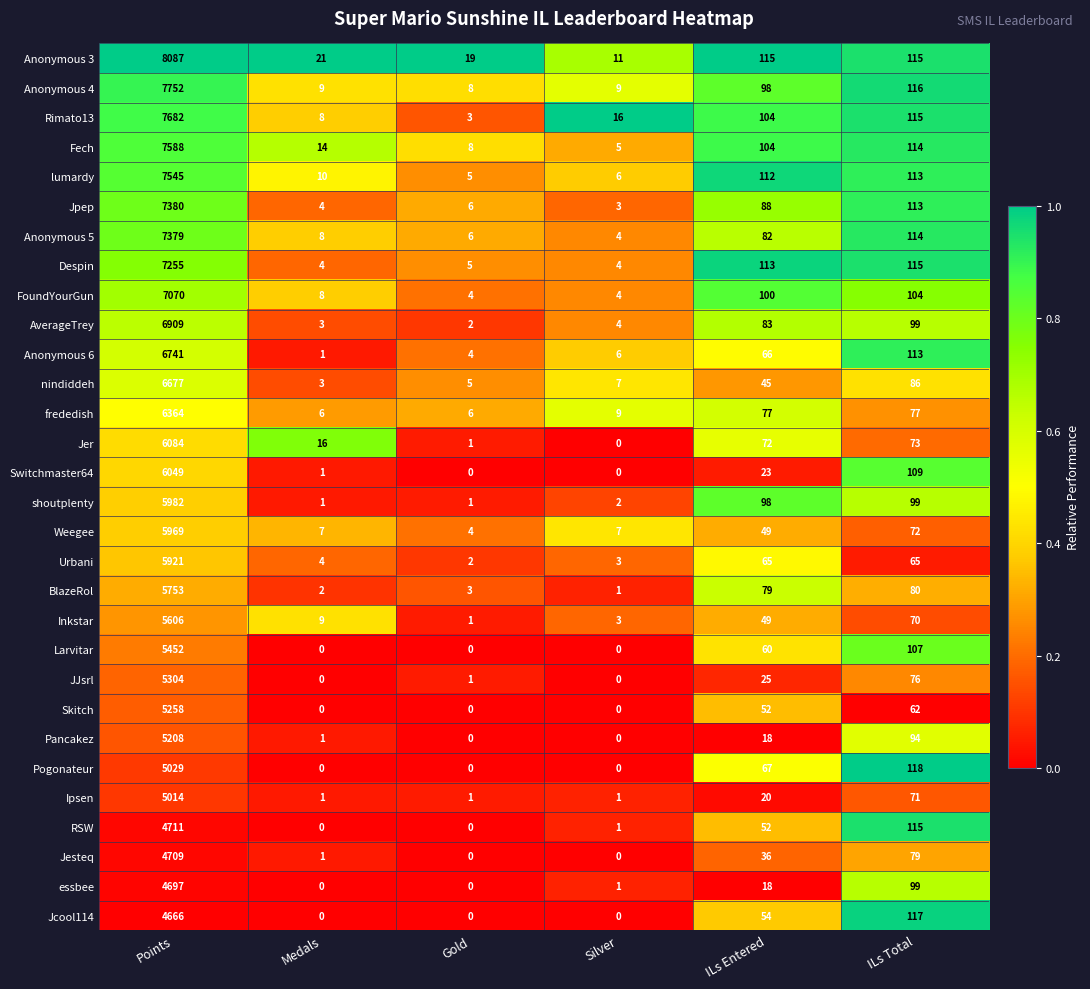

Which label corresponds to the largest value in the chart?

Points